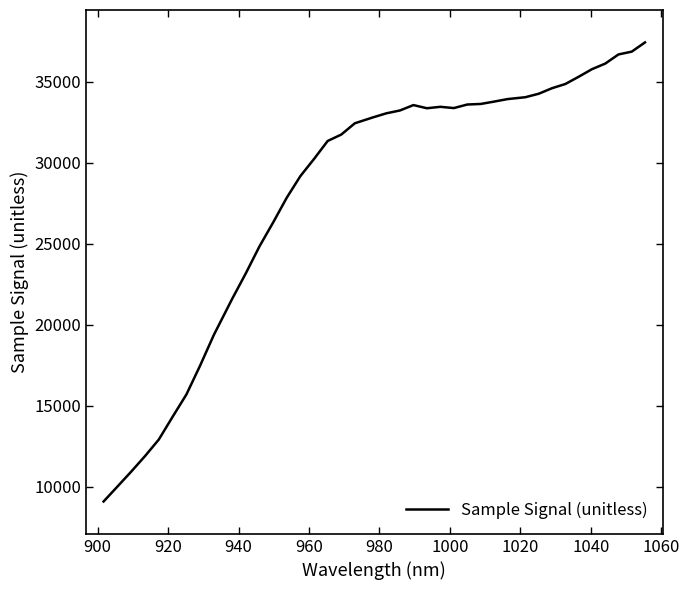

What is the sum of all values?

1124060